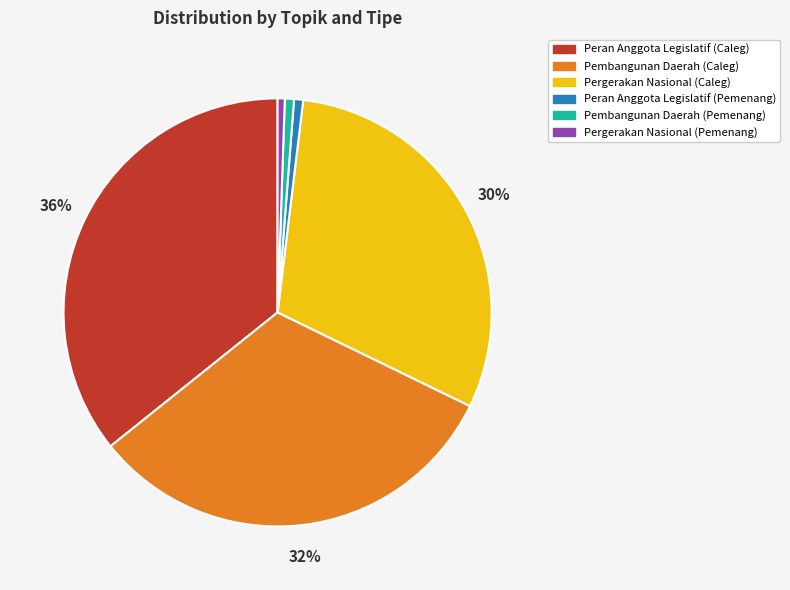

True or false: Pergerakan Nasional (Pemenang) accounts for 11% of the total.

False